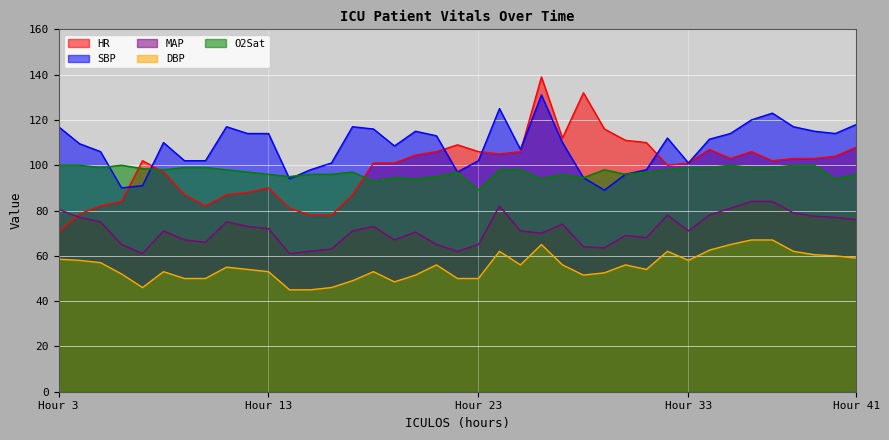

What is the total value across all series at 12?

426.0